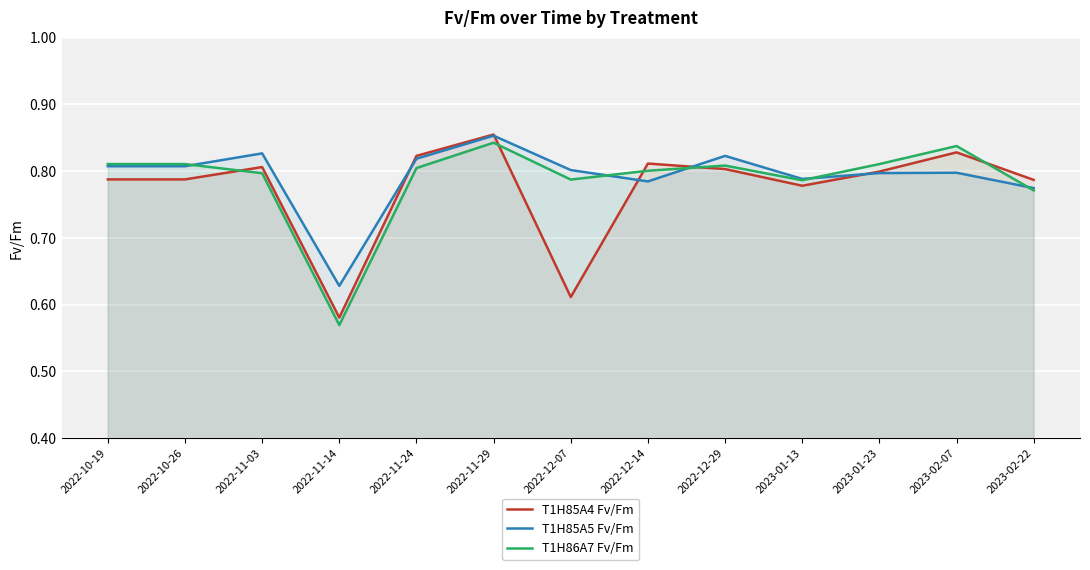

Reading left to right, extract all data points from this chart.

T1H85A4 Fv/Fm: 2022-10-19=0.8	2022-10-26=0.8	2022-11-03=0.8	2022-11-14=0.6	2022-11-24=0.8	2022-11-29=0.9	2022-12-07=0.6	2022-12-14=0.8	2022-12-29=0.8	2023-01-13=0.8	2023-01-23=0.8	2023-02-07=0.8	2023-02-22=0.8
T1H85A5 Fv/Fm: 2022-10-19=0.8	2022-10-26=0.8	2022-11-03=0.8	2022-11-14=0.6	2022-11-24=0.8	2022-11-29=0.9	2022-12-07=0.8	2022-12-14=0.8	2022-12-29=0.8	2023-01-13=0.8	2023-01-23=0.8	2023-02-07=0.8	2023-02-22=0.8
T1H86A7 Fv/Fm: 2022-10-19=0.8	2022-10-26=0.8	2022-11-03=0.8	2022-11-14=0.6	2022-11-24=0.8	2022-11-29=0.8	2022-12-07=0.8	2022-12-14=0.8	2022-12-29=0.8	2023-01-13=0.8	2023-01-23=0.8	2023-02-07=0.8	2023-02-22=0.8